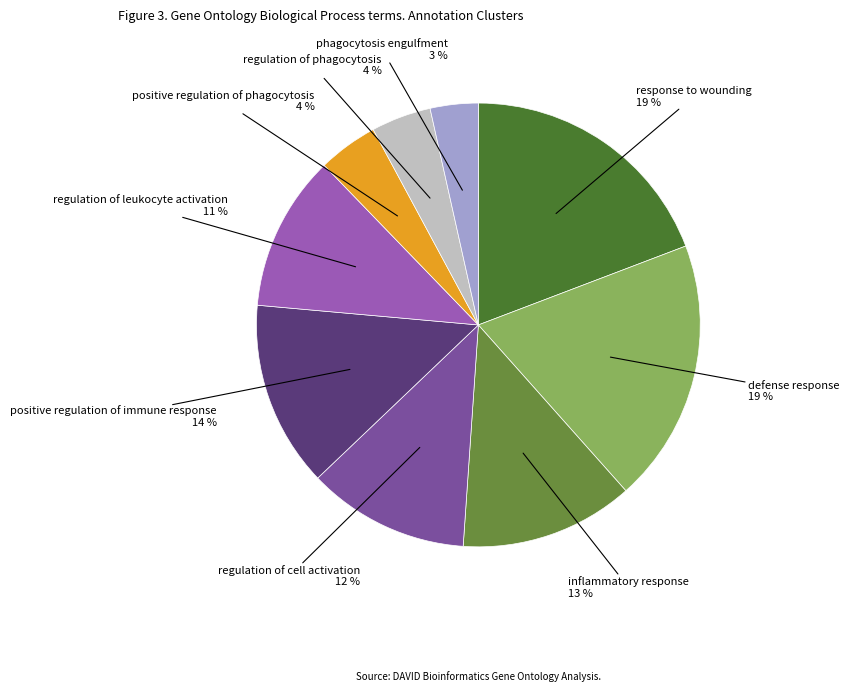

Does any single category account for the majority?

No